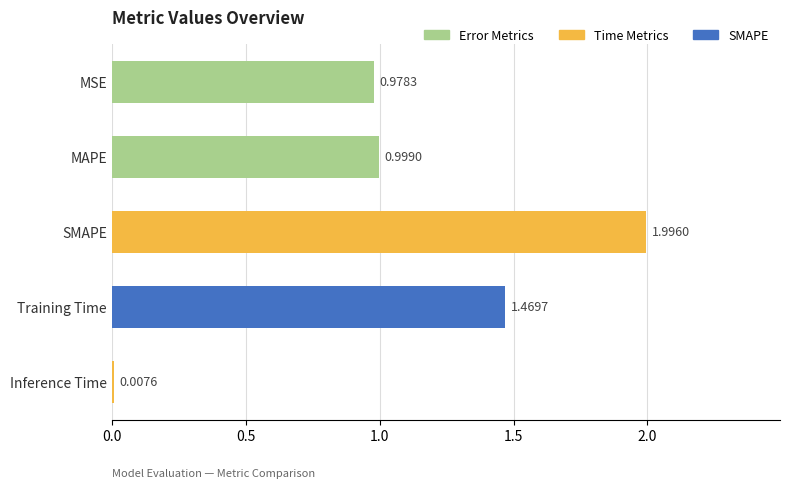

What is the difference between the values at MSE and Training Time?

0.5